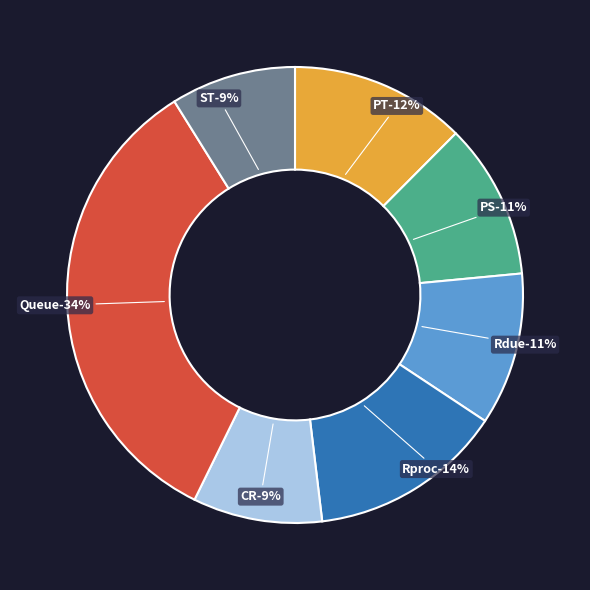

Do PS and ST together represent more than half of the pie?

No